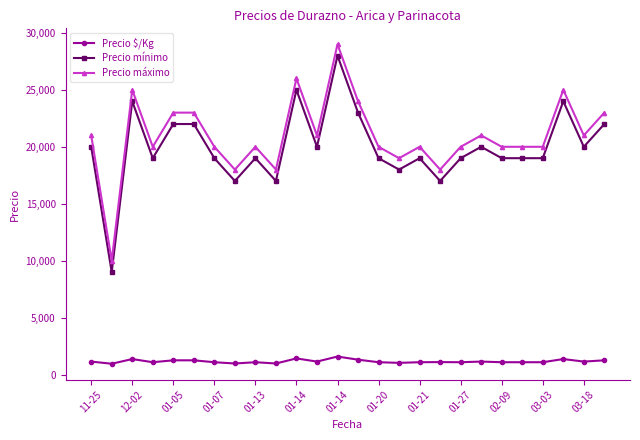

At how many categories does at least one series exceed 2345?

26